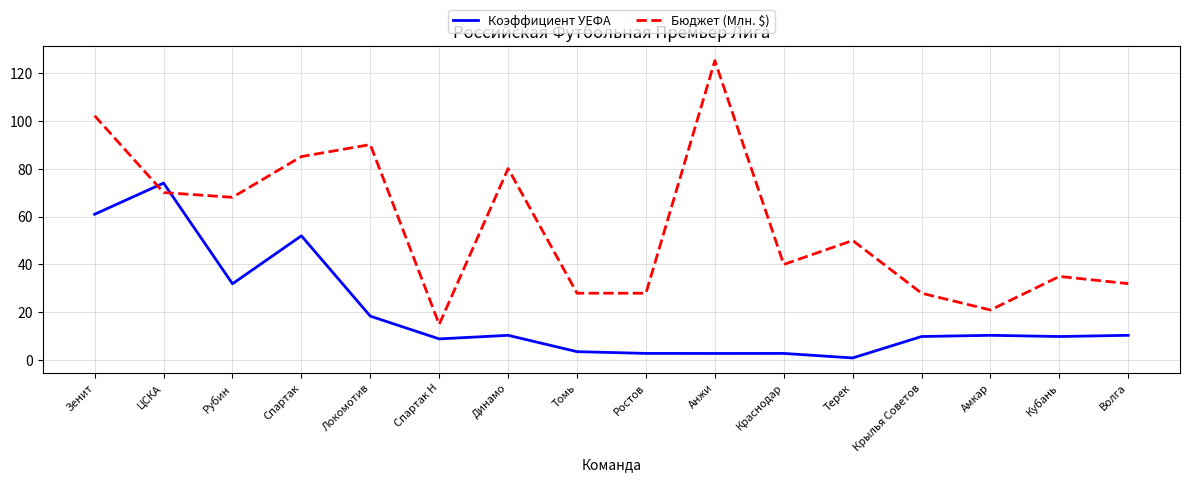

What is the difference between the second highest and minimum values in the Коэффициент УЕФА series?

59.9